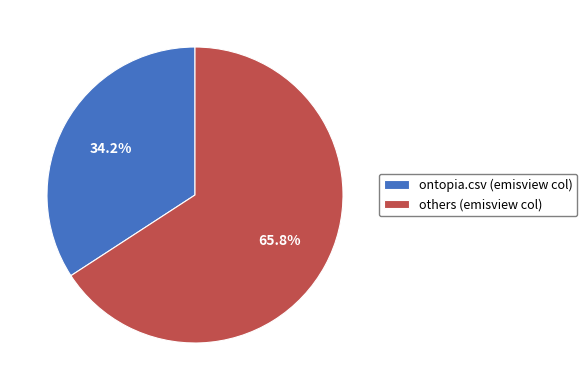

Which slice is the smallest?

ontopia.csv (emisview col)